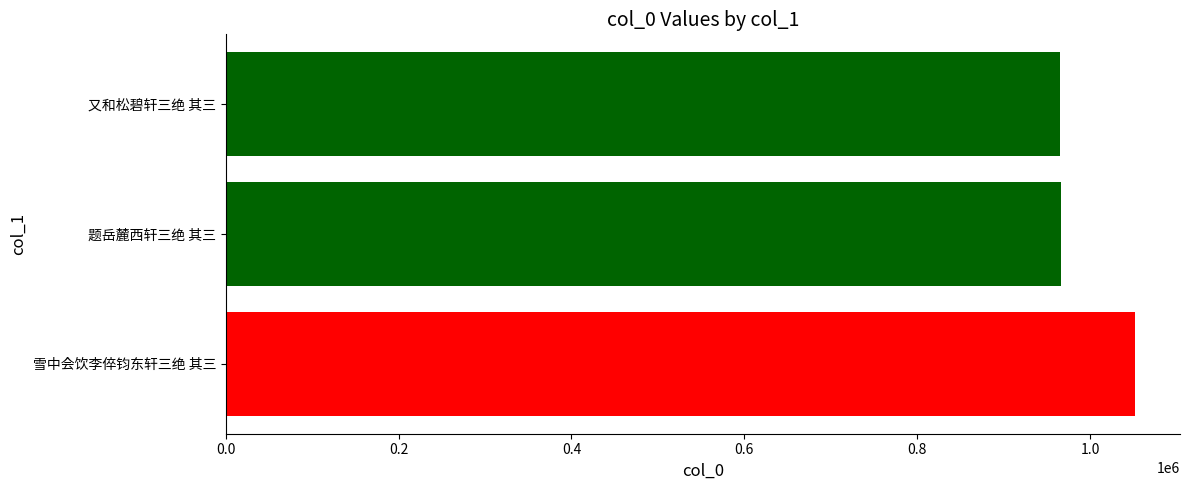

How many values are below 965897?

1